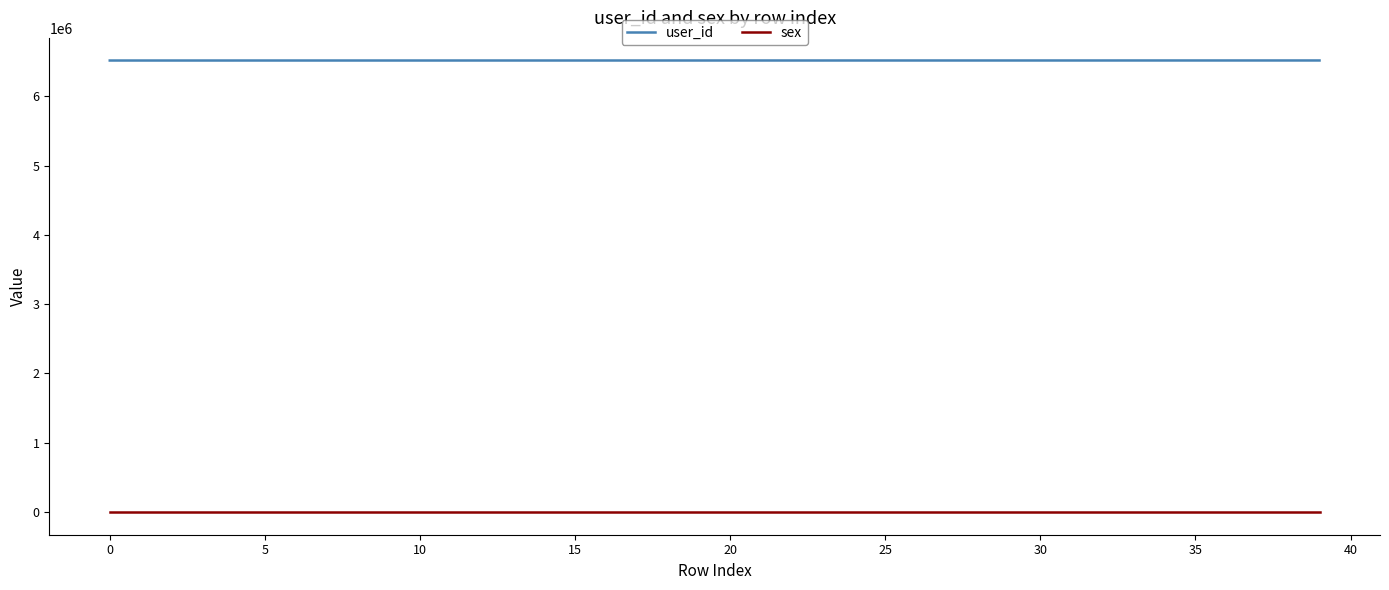

Rank the series by their maximum value, from highest to lowest.

user_id, sex